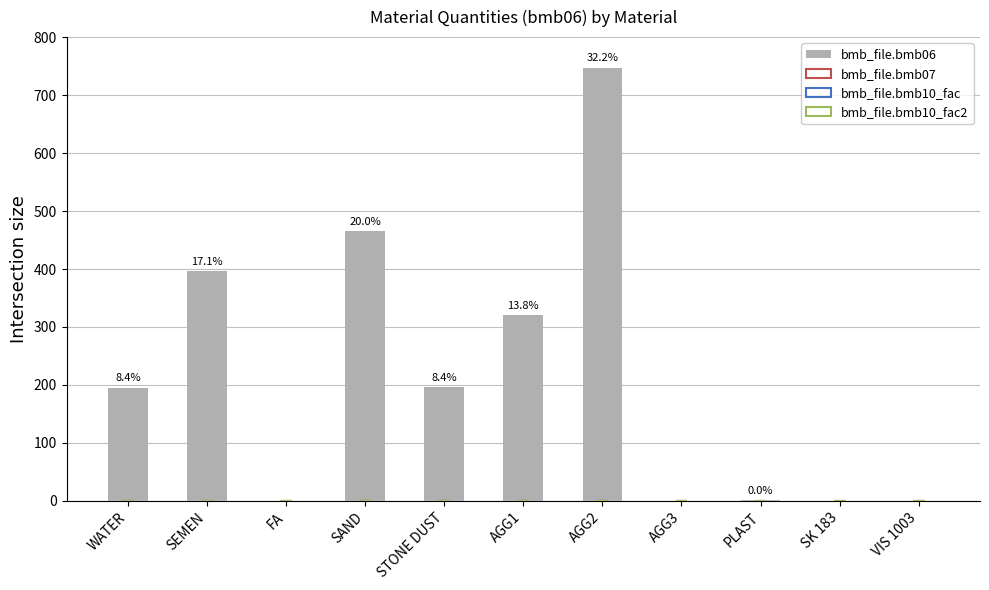

Are the bars horizontal?

No